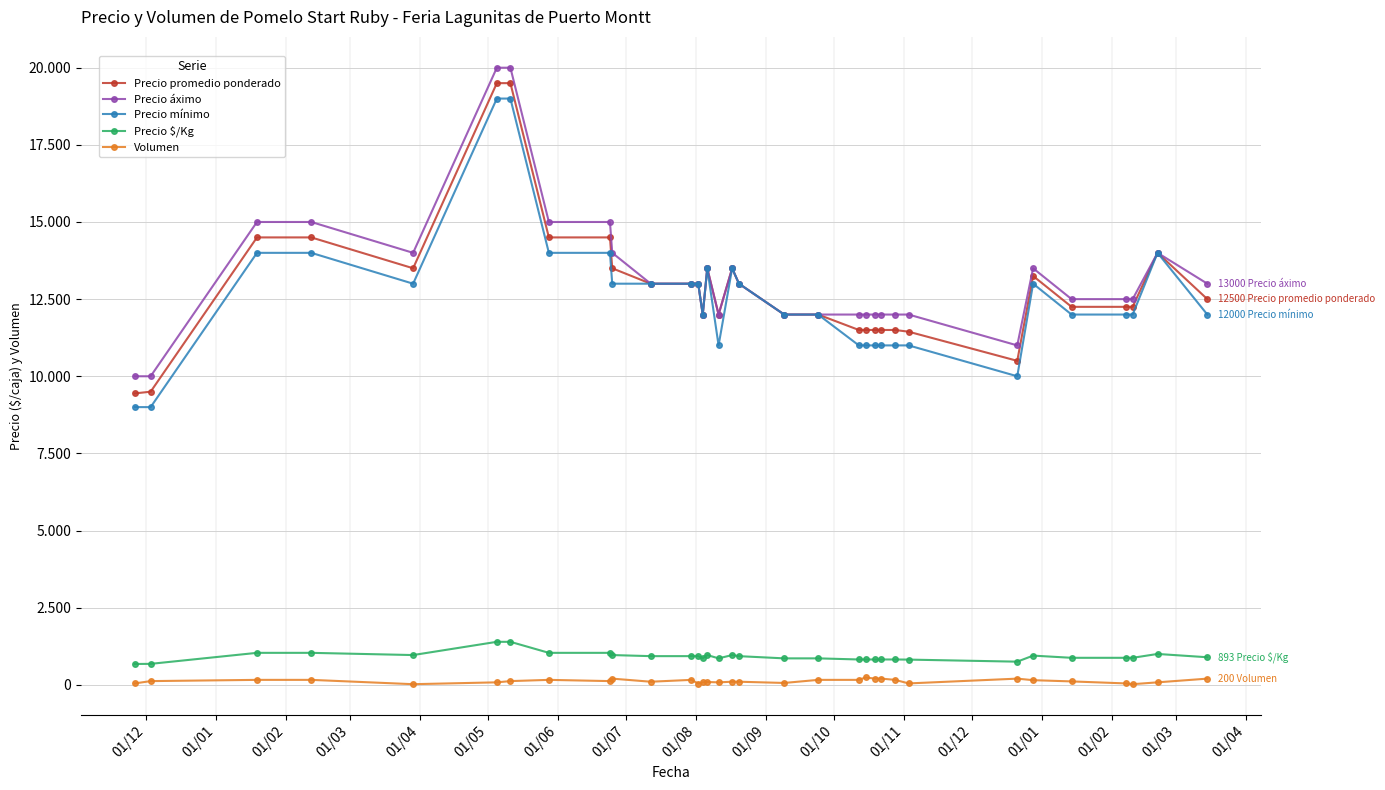

What is the value of the Volumen point at the 5th from the left?

20.0